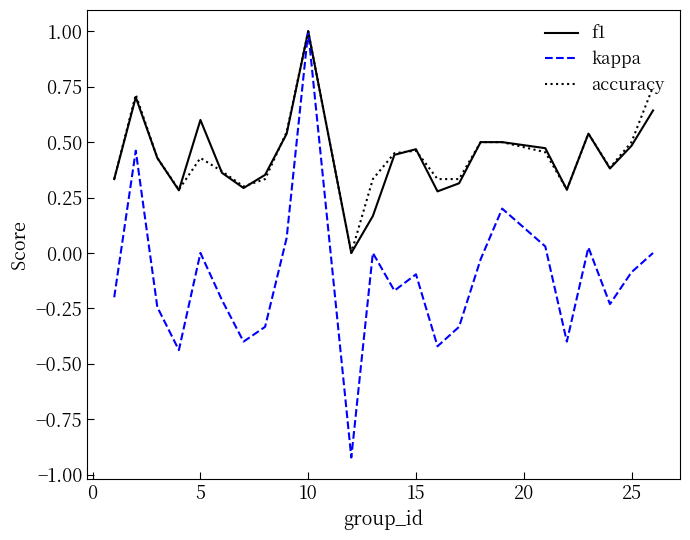

True or false: f1 and kappa cross at least once.

False